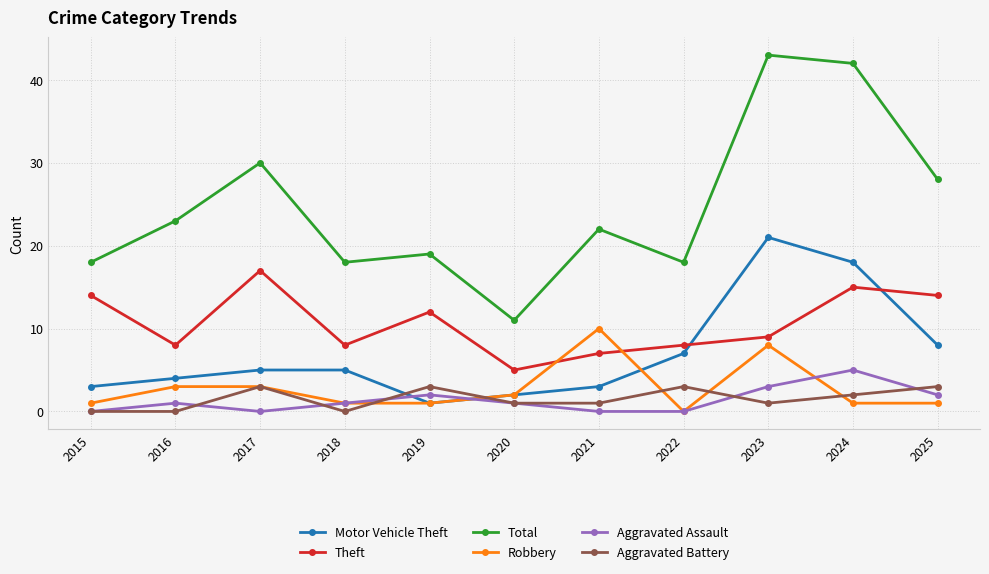

What is the total value across all series at 2017?

58